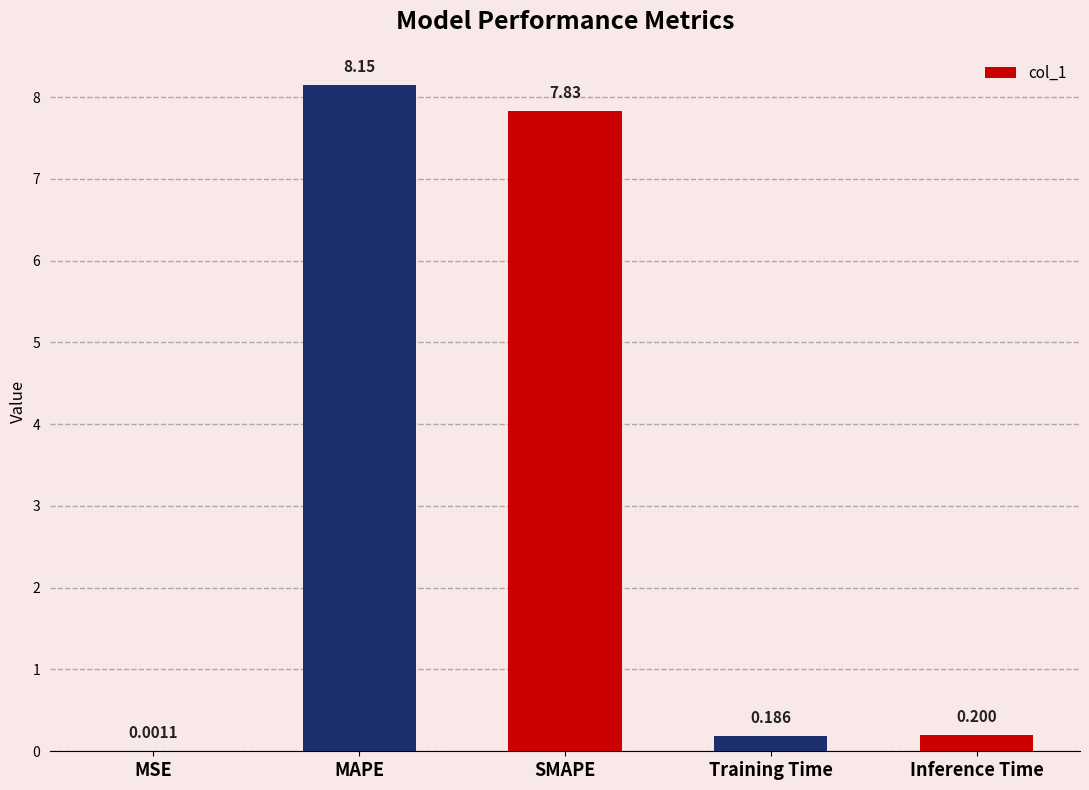

Where is the data nearest to the value 4?

Inference Time